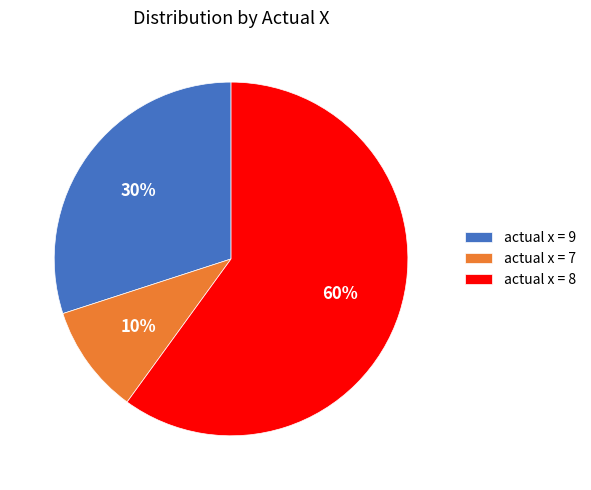

How many slices are in this pie chart?

3